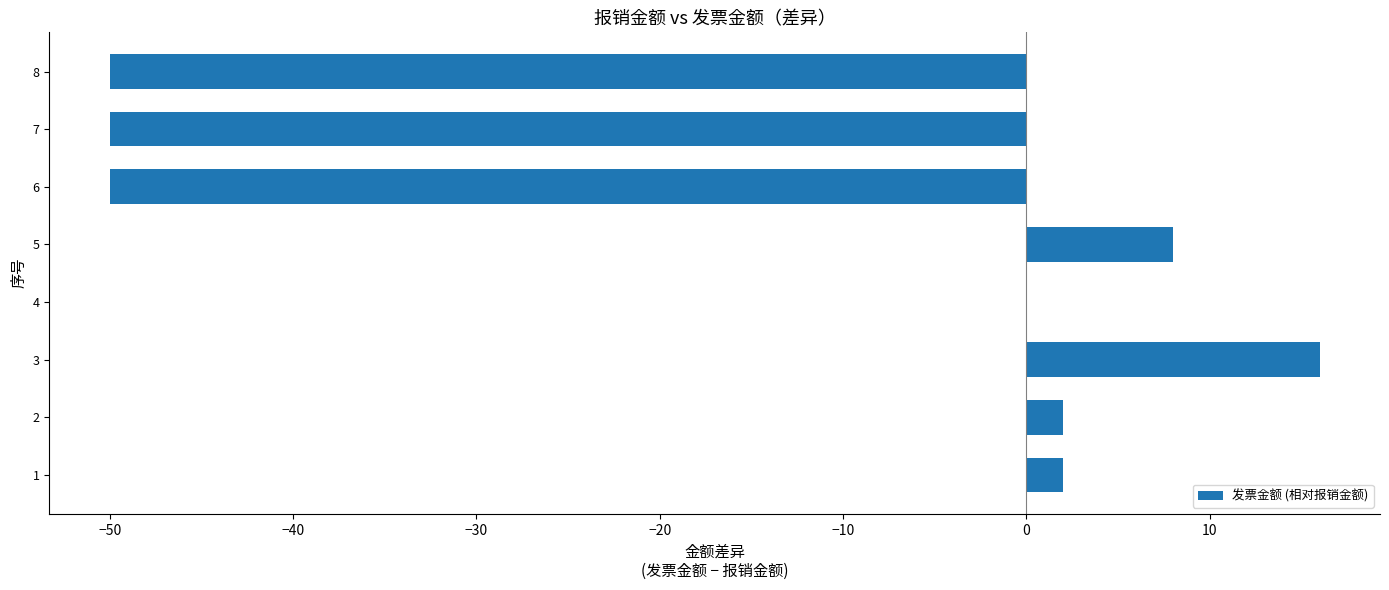

What is the maximum value shown in the chart?

16